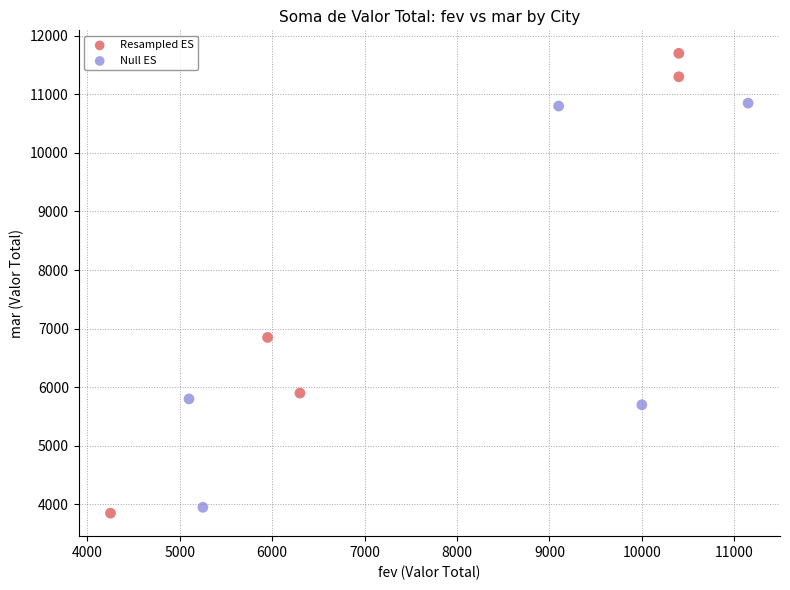

Which series has the widest spread of Y values?

Resampled ES